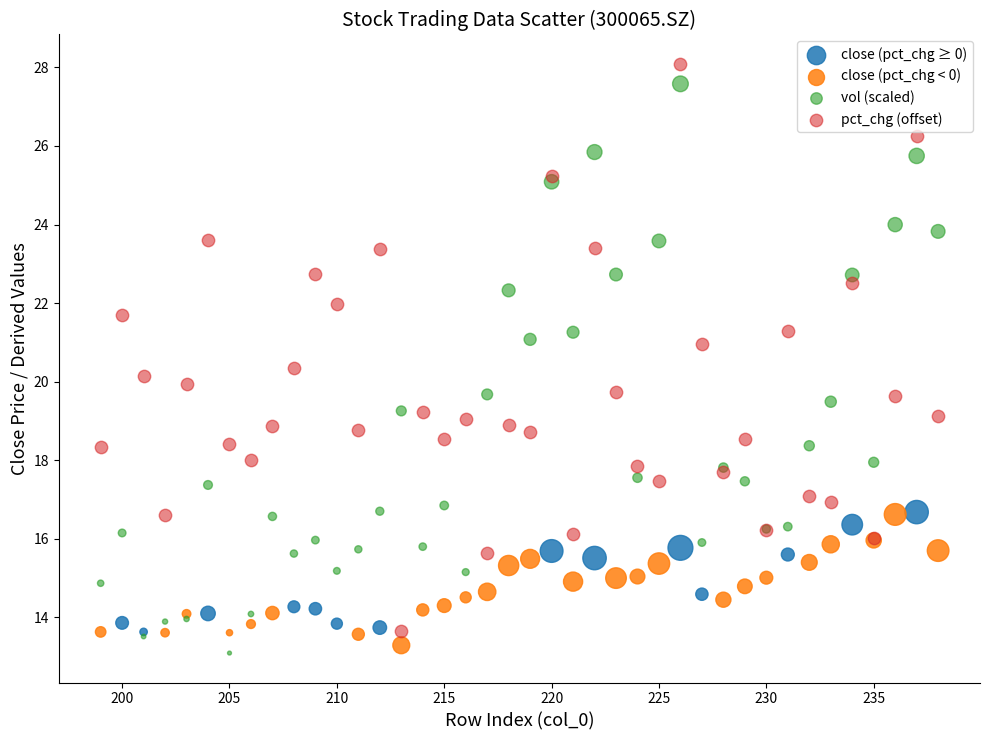

What are all the series names shown in the legend?

close (pct_chg ≥ 0), close (pct_chg < 0), vol (scaled), pct_chg (offset)